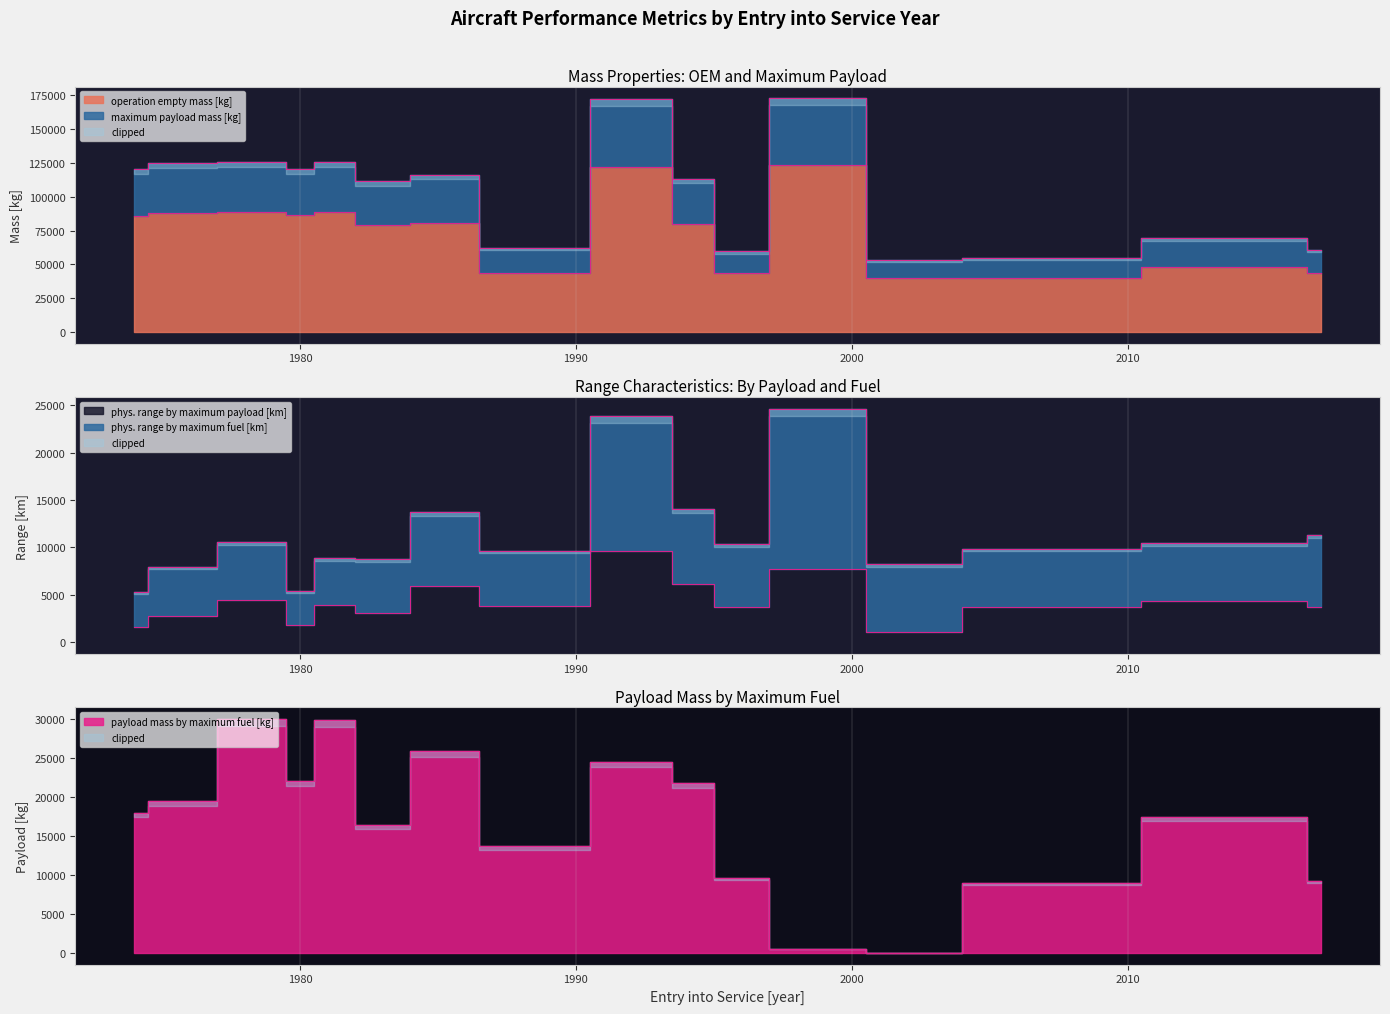

How many lines are shown in the chart?

5